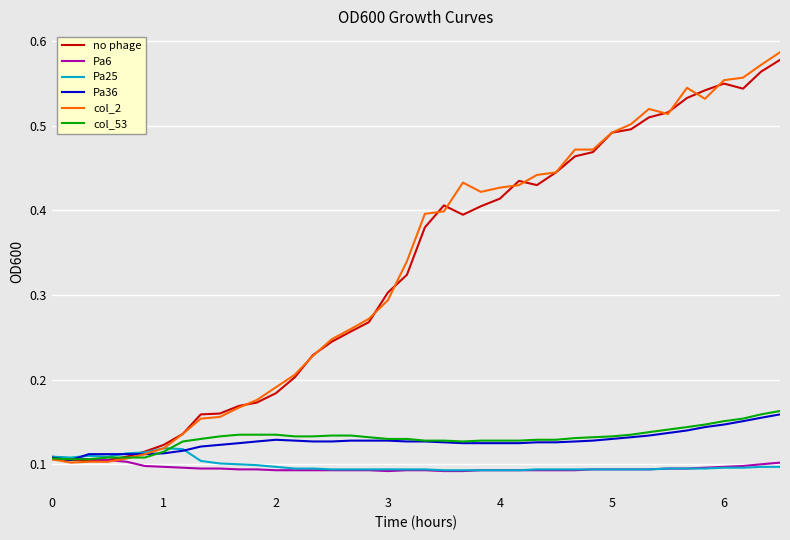

Which series has the largest range (max minus min)?

col_2